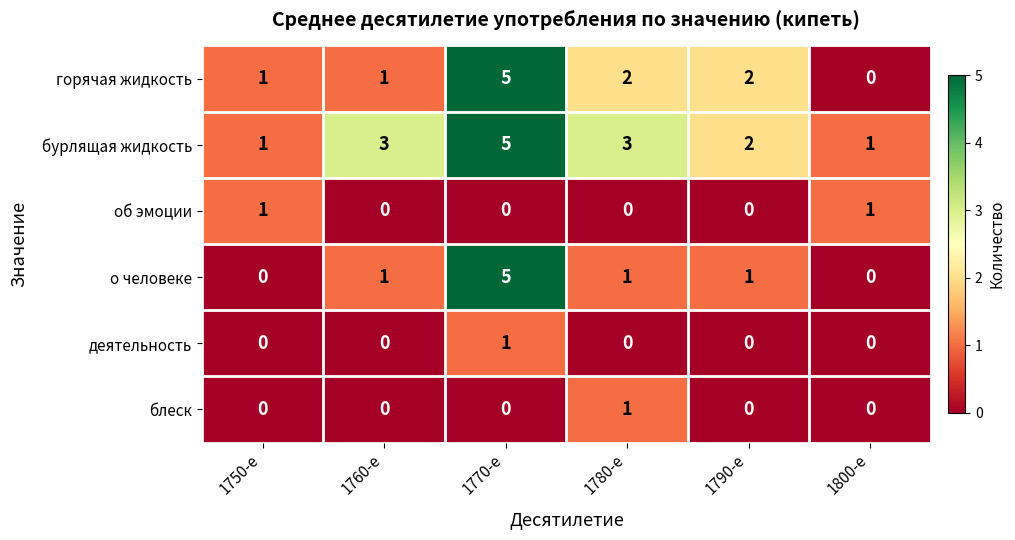

Count the горячая жидкость values in the range 1 to 2.

4